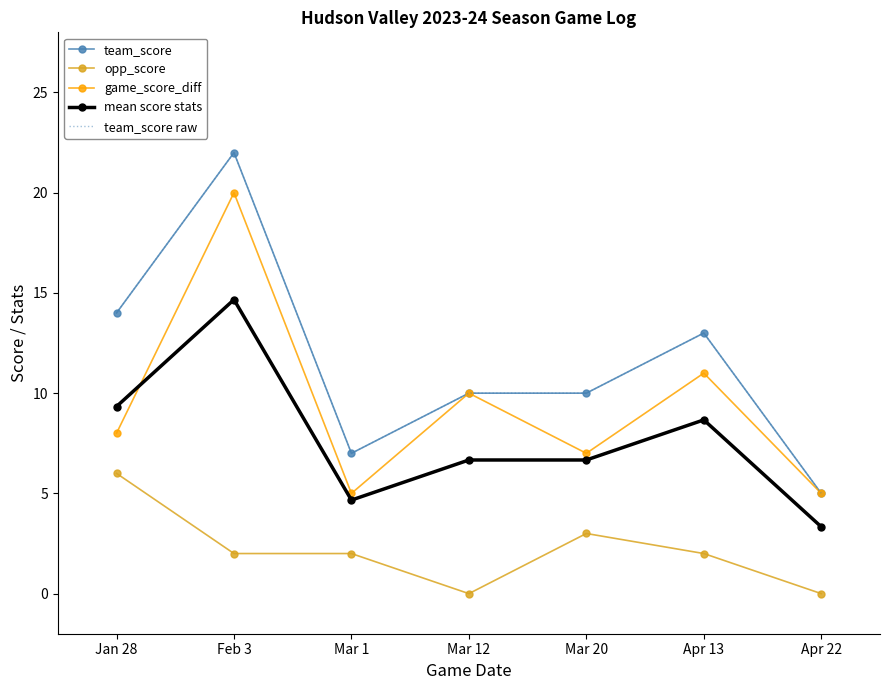

Between which two adjacent categories do game_score_diff and mean score stats first intersect?

Jan 28 and Feb 3